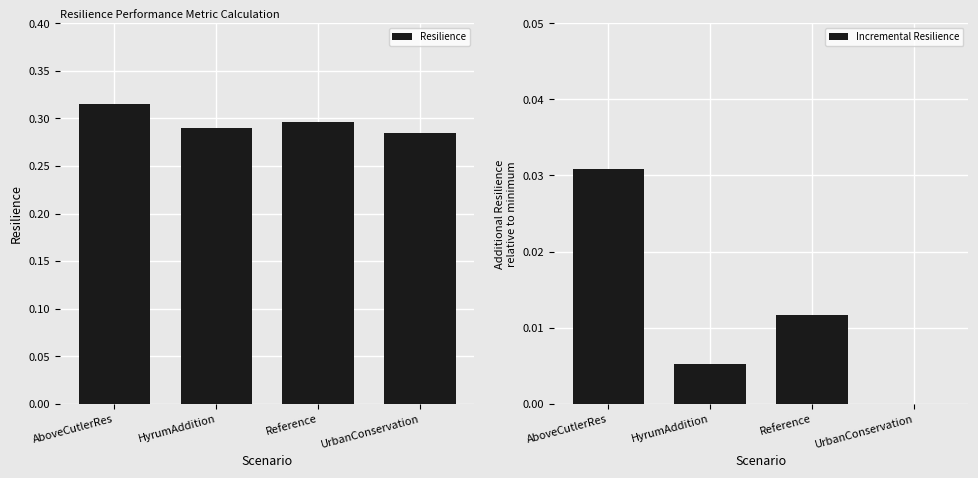

At HyrumAddition, list the series in order from smallest to largest.

Incremental Resilience, Resilience